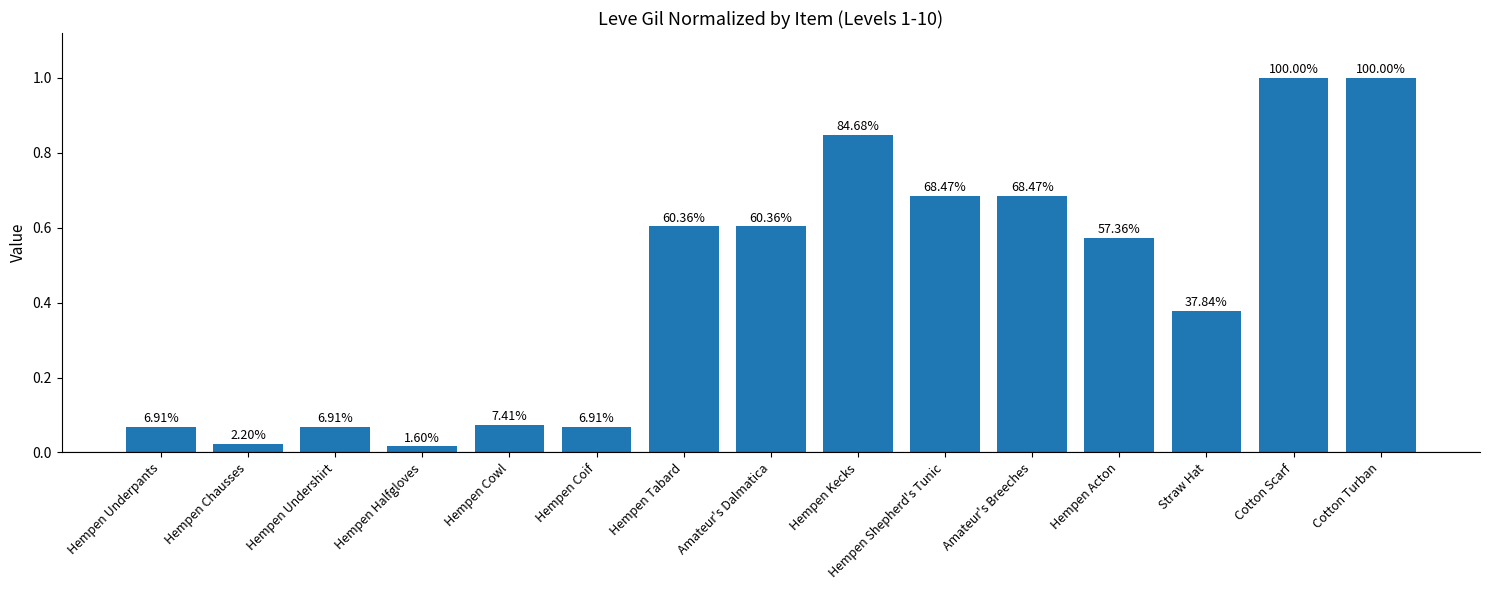

How many bars are there in total?

15